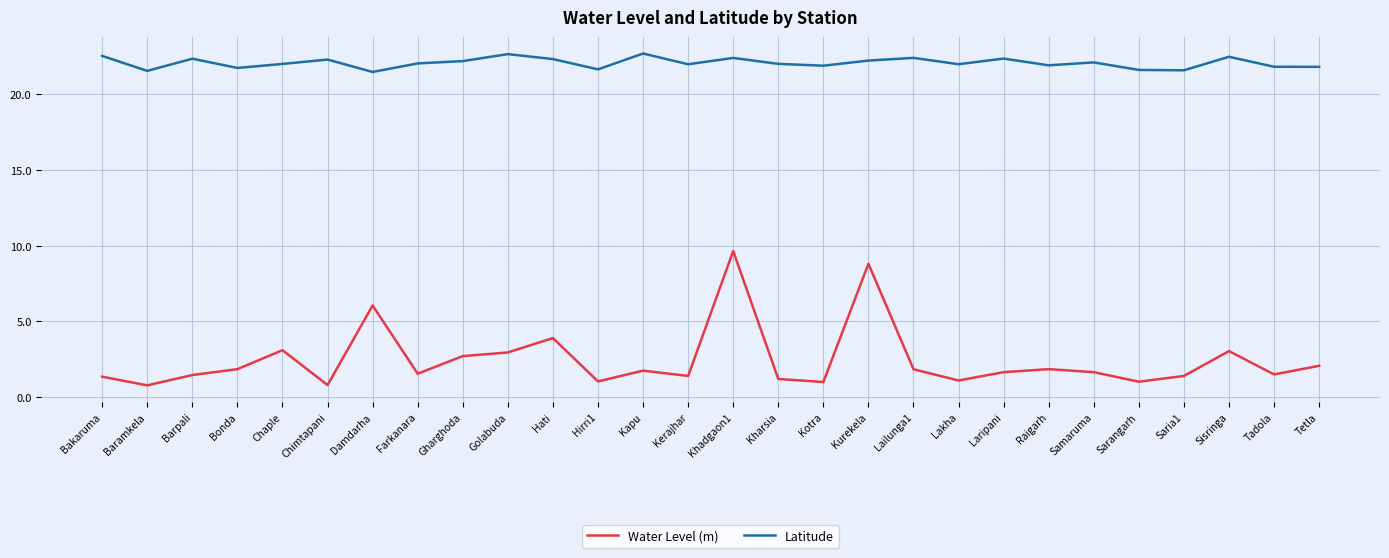

List the series in order of their peak value, highest first.

Latitude, Water Level (m)